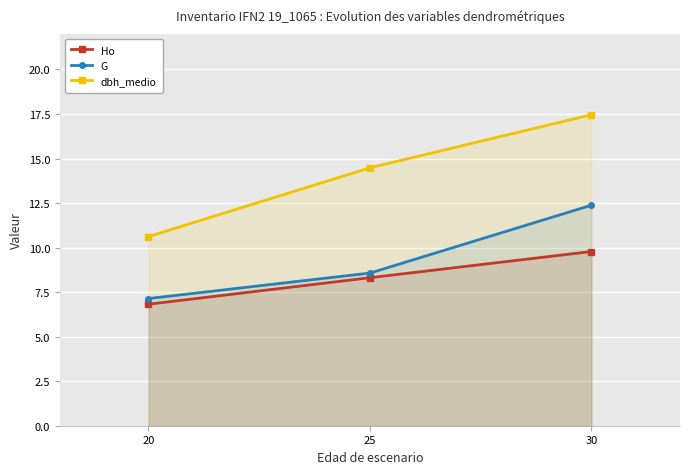

The G series shows 5.9 at 25. True or false?

False